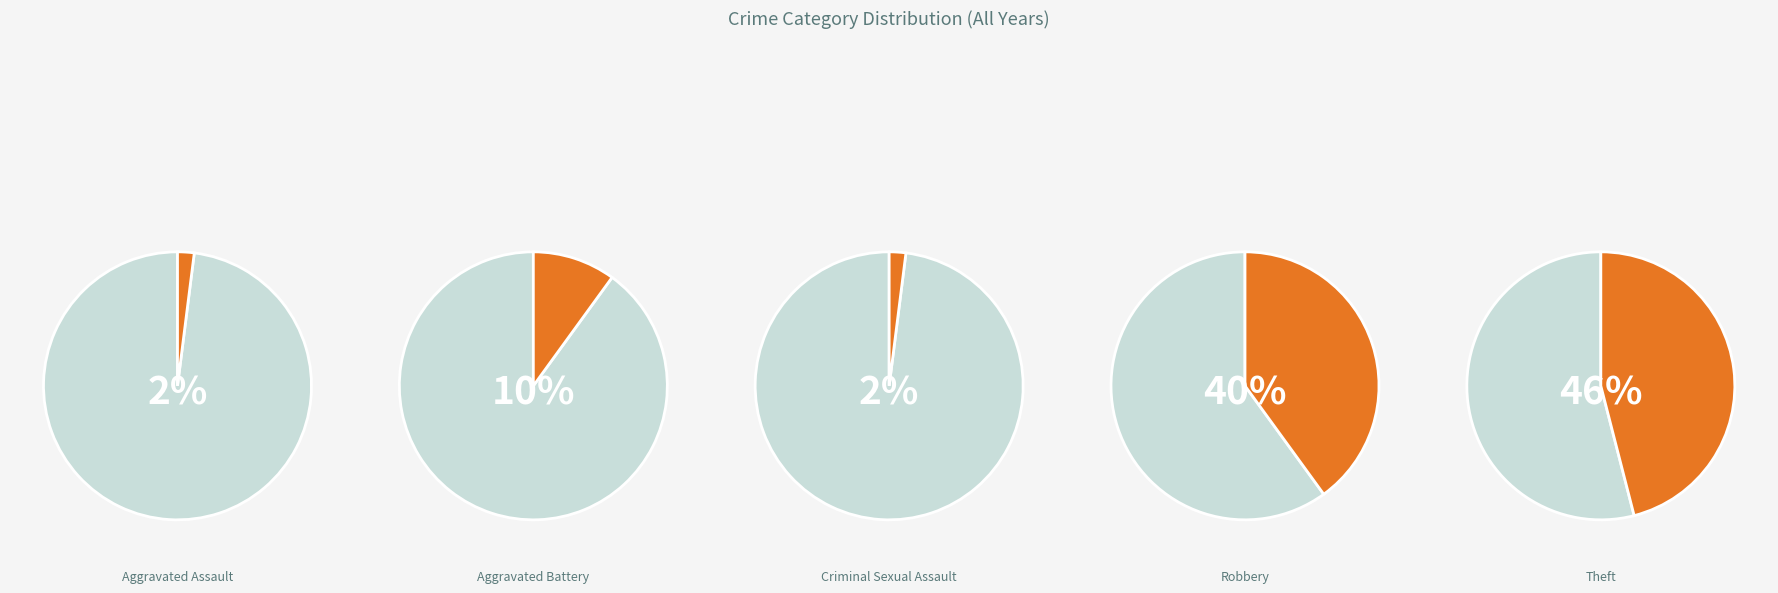

How many slices are in this pie chart?

5